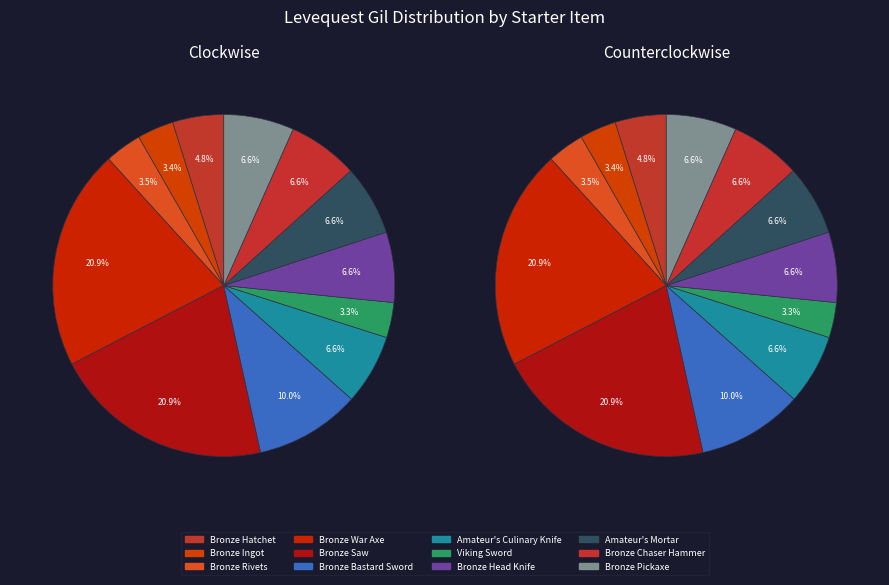

Is there any slice that represents more than half of the pie?

No